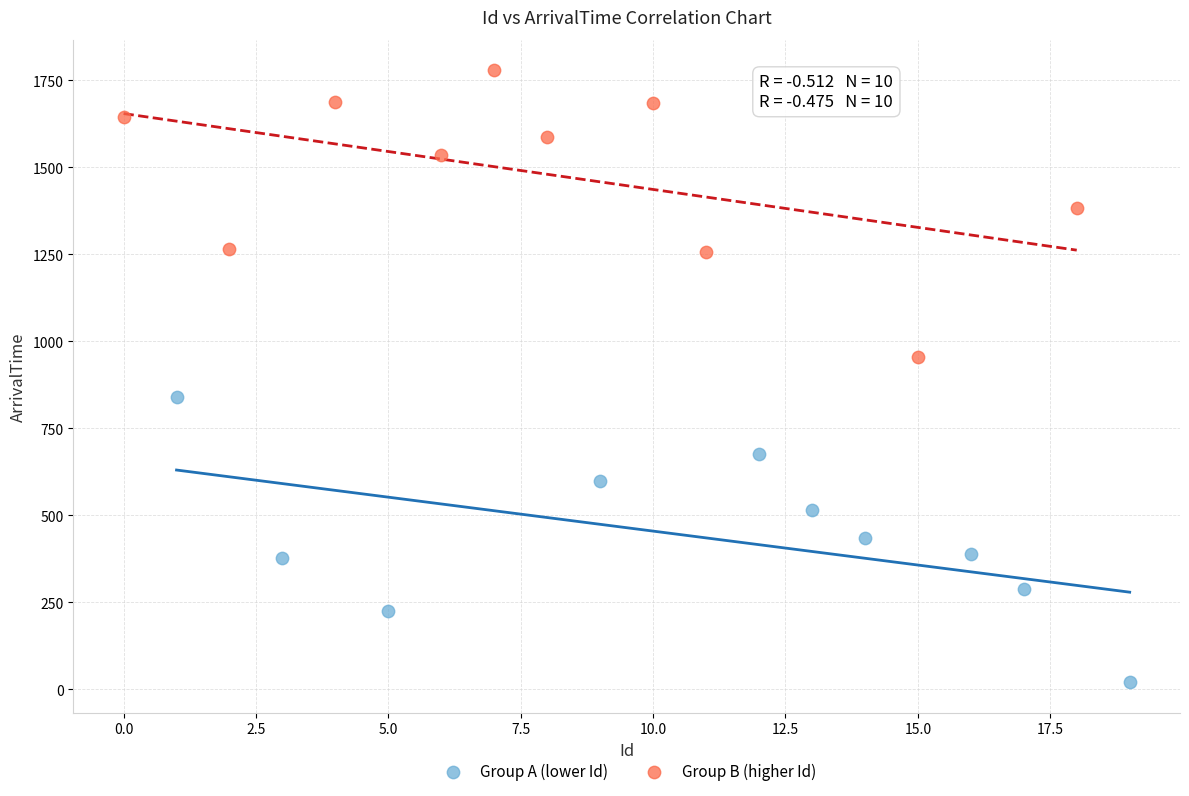

Which series reaches the minimum Y coordinate?

Group A (lower Id)